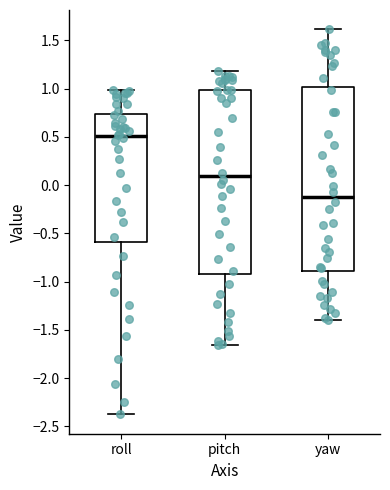

Where does the upper whisker of the box for yaw end on the y-axis? The values are not printed on the chart, so give them approximately, as read against the axis.

1.60